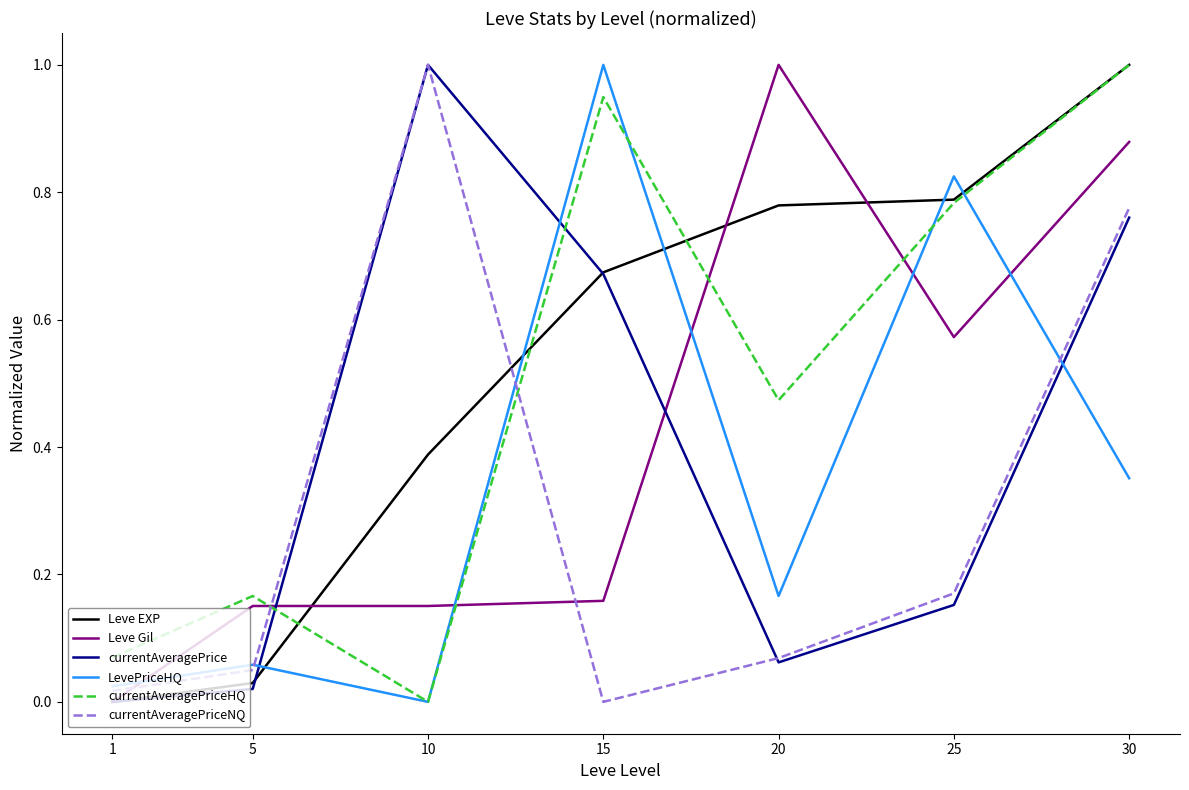

Which series changed the most between 5 and 15?

LevePriceHQ